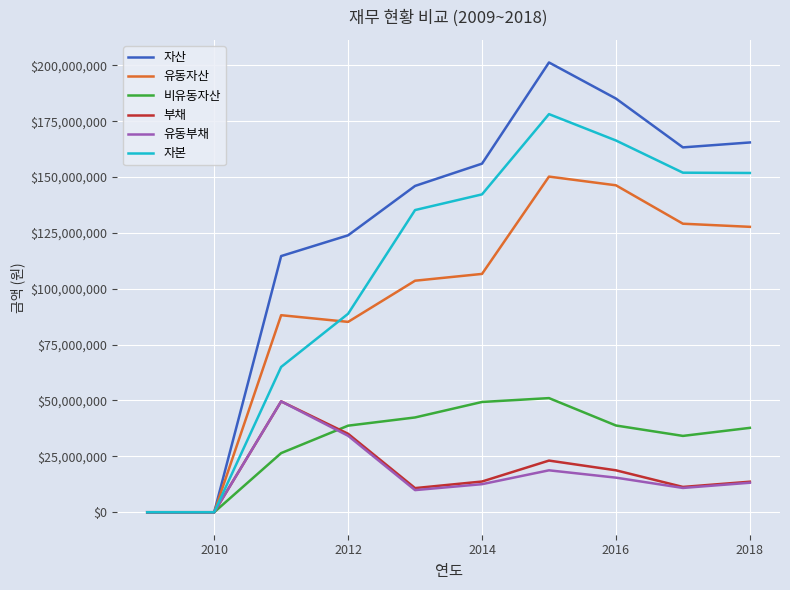

What is the maximum value for 자본?

178145225